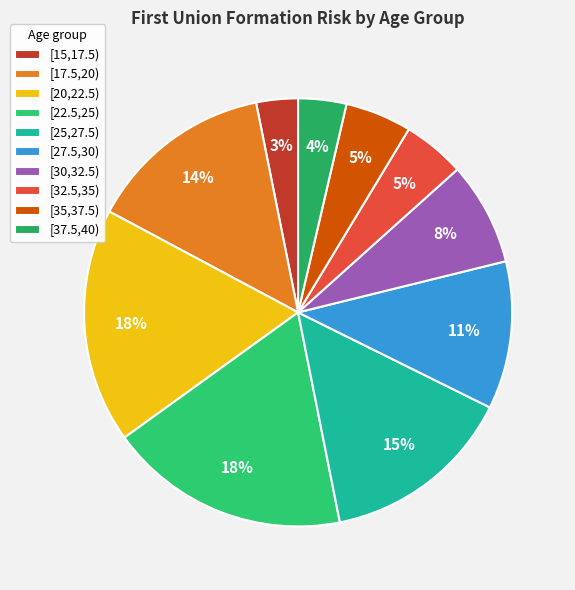

How many segments does this pie chart have?

10